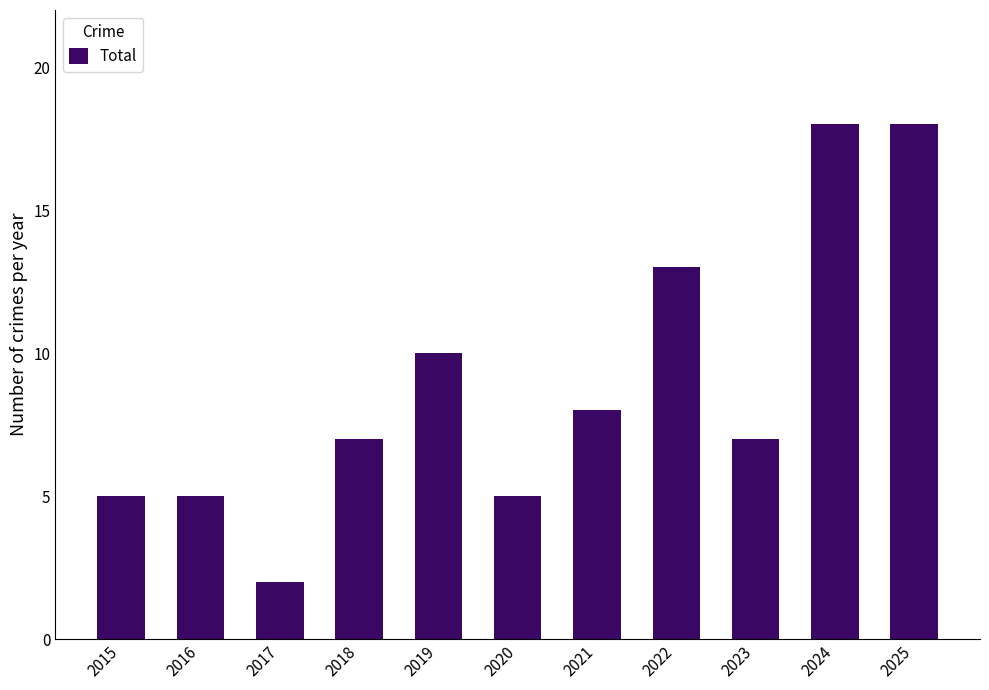

Does the chart contain any negative values?

No